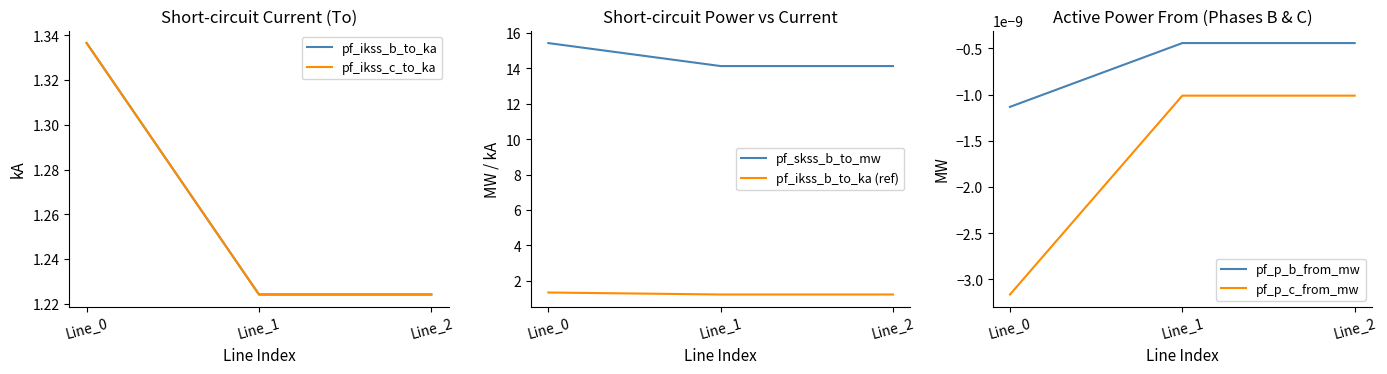

At which label does pf_ikss_b_to_ka (ref) reach its minimum?

Line_2